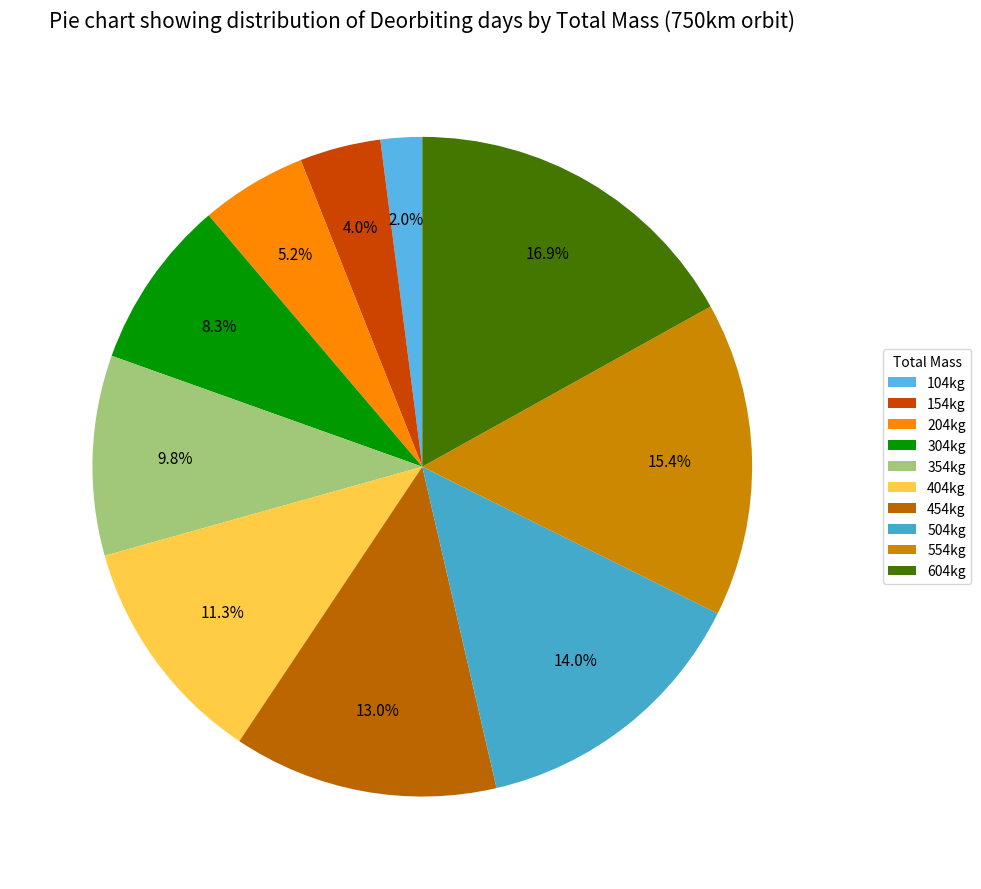

Rank the categories by value from highest to lowest.

604kg, 554kg, 504kg, 454kg, 404kg, 354kg, 304kg, 204kg, 154kg, 104kg